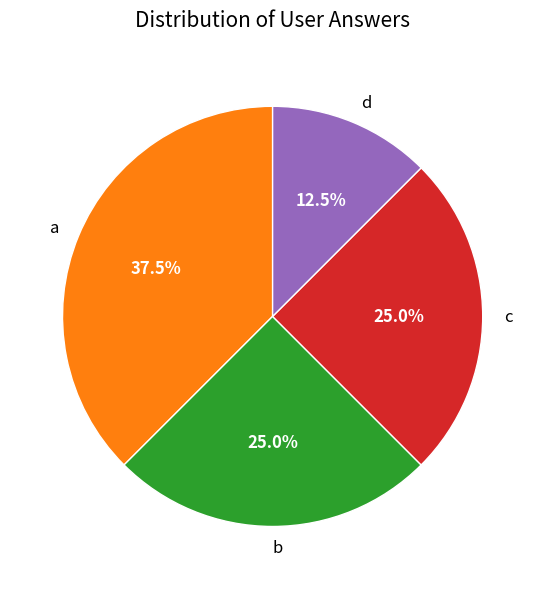

Which category has the biggest portion of the pie?

a